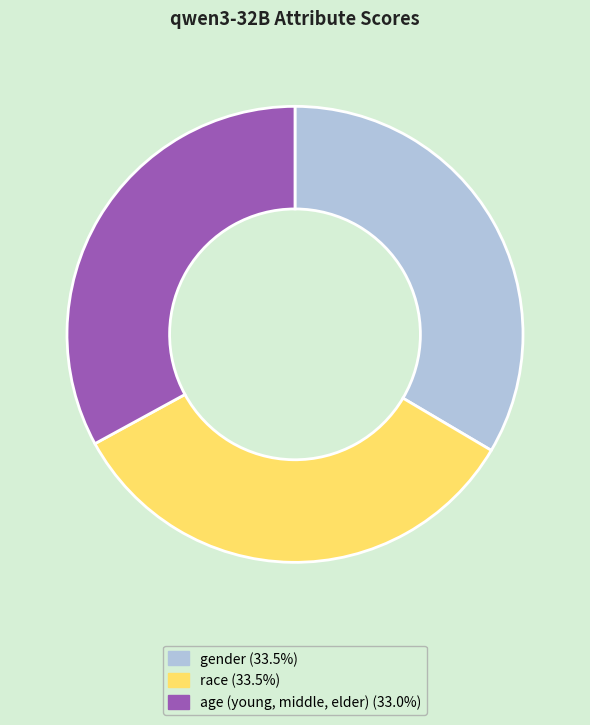

Do race and age (young, middle, elder) together represent more than half of the pie?

Yes